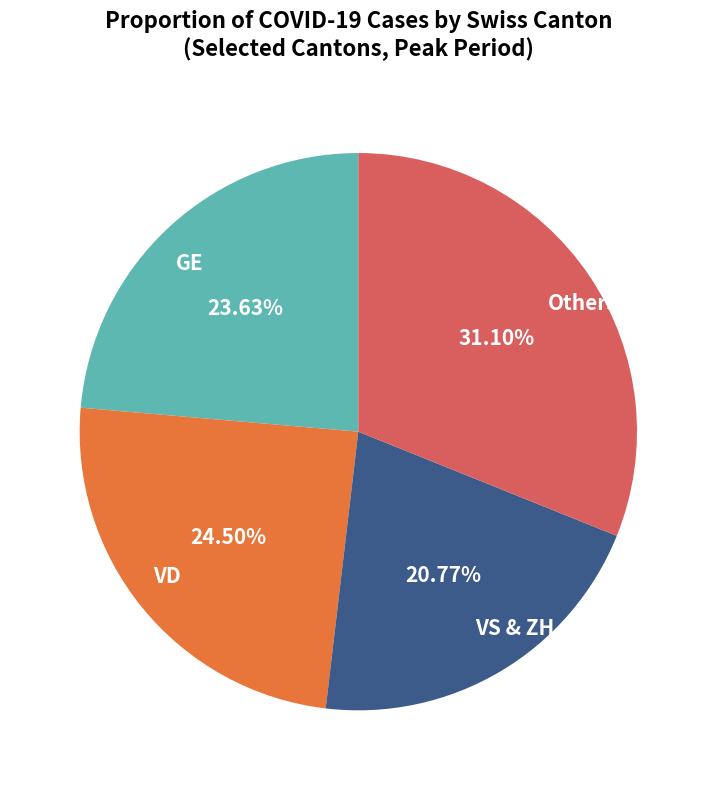

Rank the categories by value from lowest to highest.

VS & ZH, GE, VD, Others